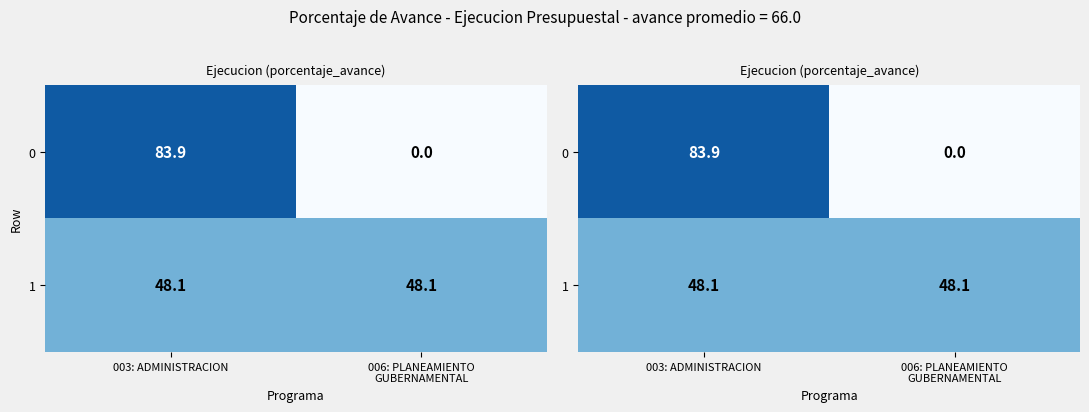

Rank the series by their maximum value, from highest to lowest.

0, 1